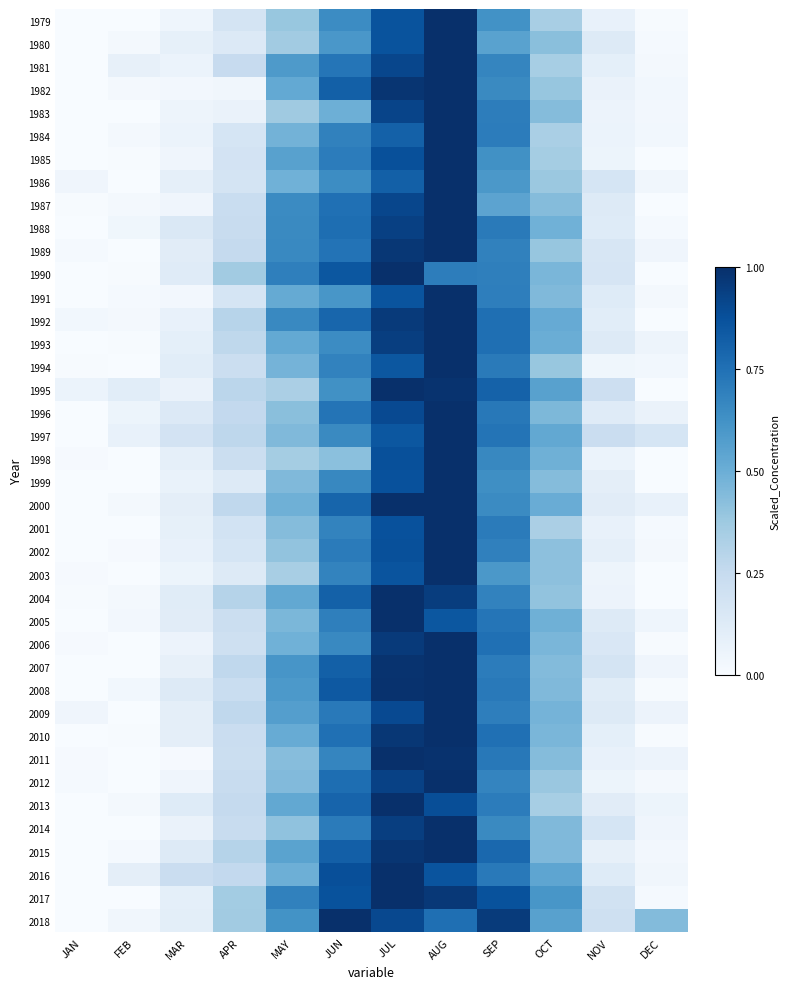

What is the maximum value shown in the chart?

1.0